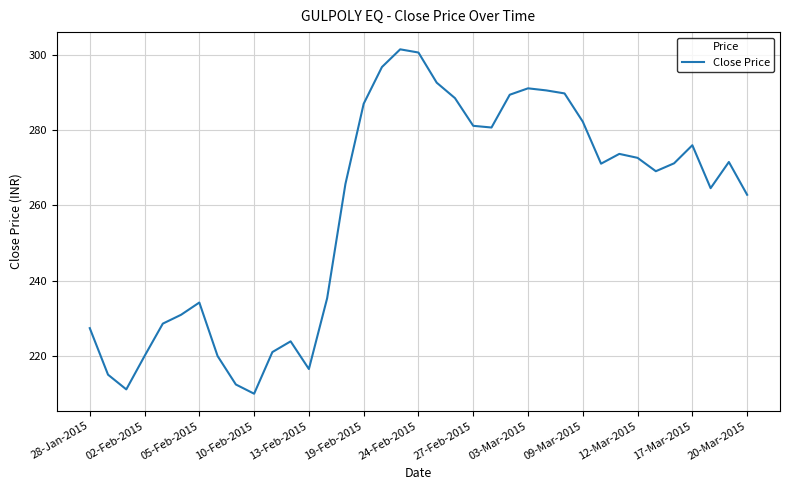

What is the minimum value shown in the chart?

210.0